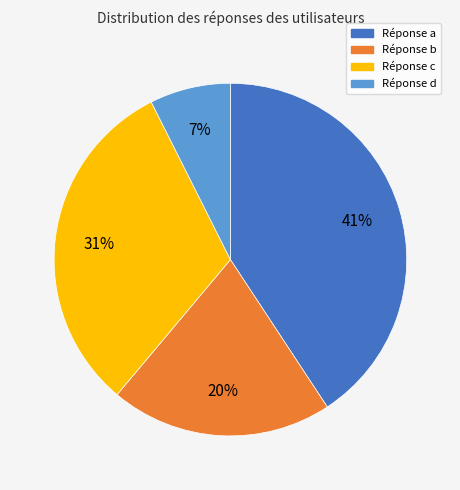

Is there any slice that represents more than half of the pie?

No